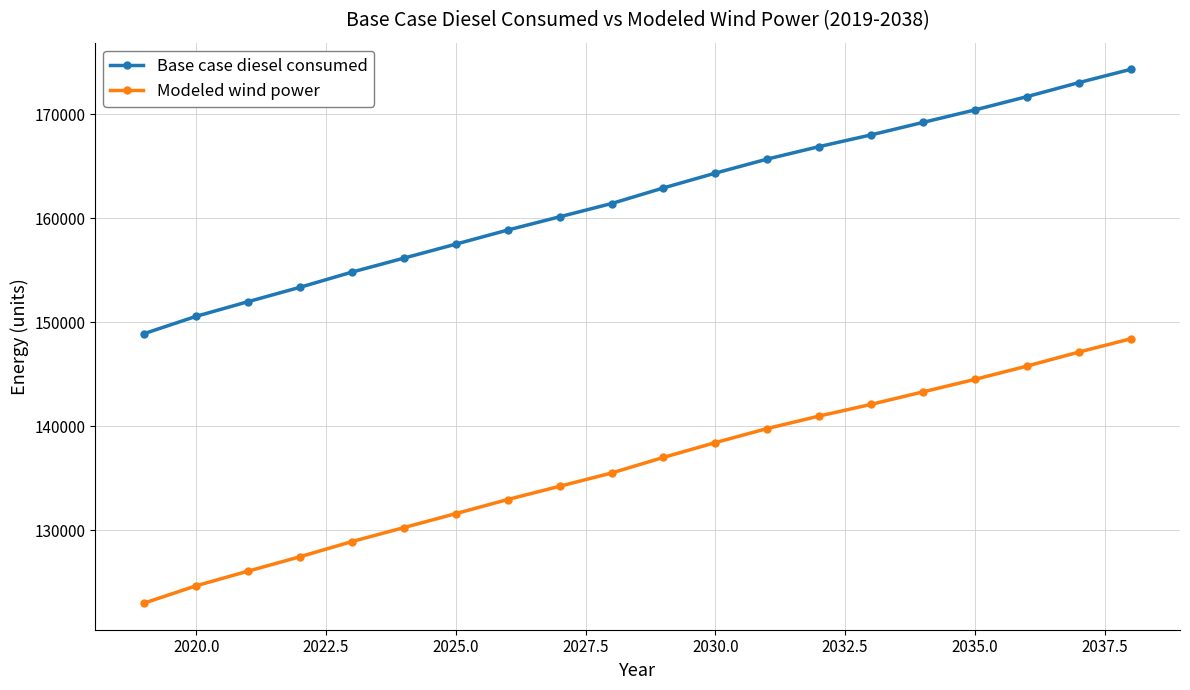

What is the minimum value shown in the chart?

123018.5